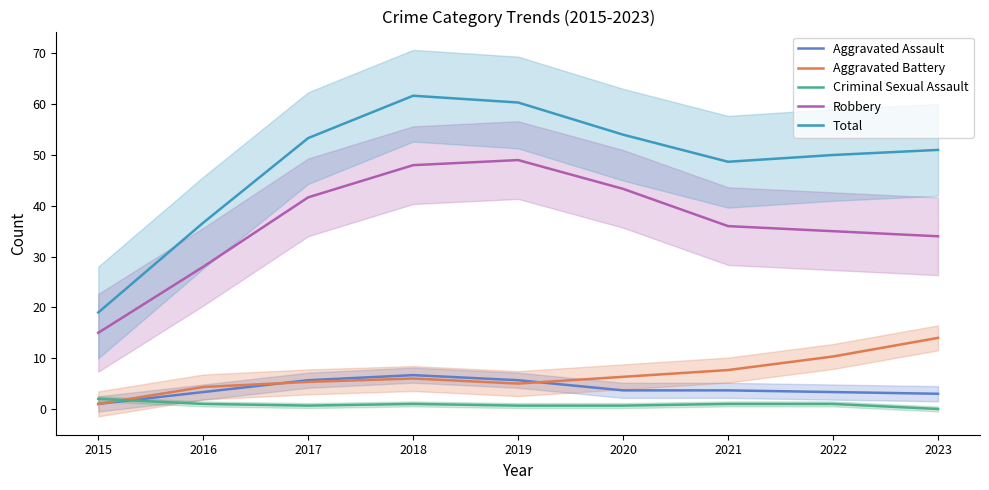

What is the difference between the maximum and minimum values in the Aggravated Assault series?

5.7